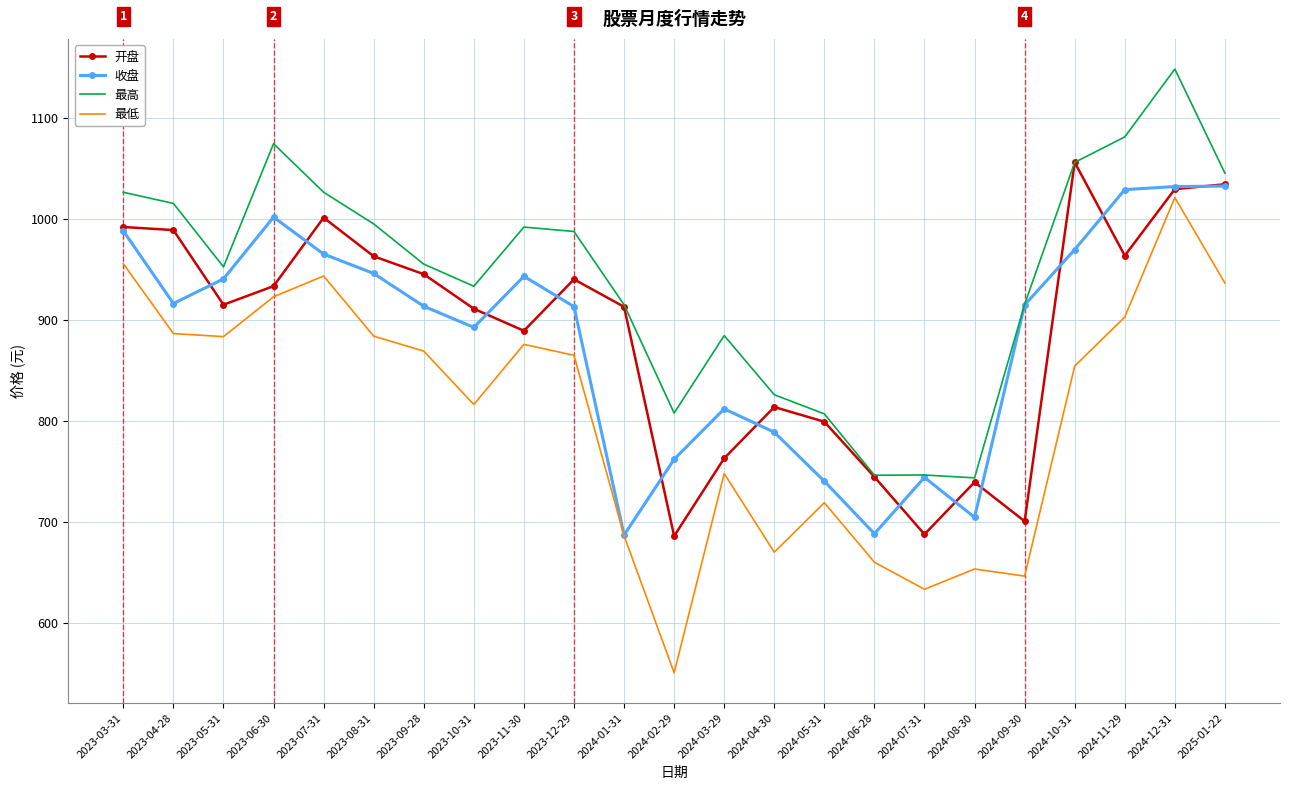

Which category has the highest value across all series?

2024-12-31